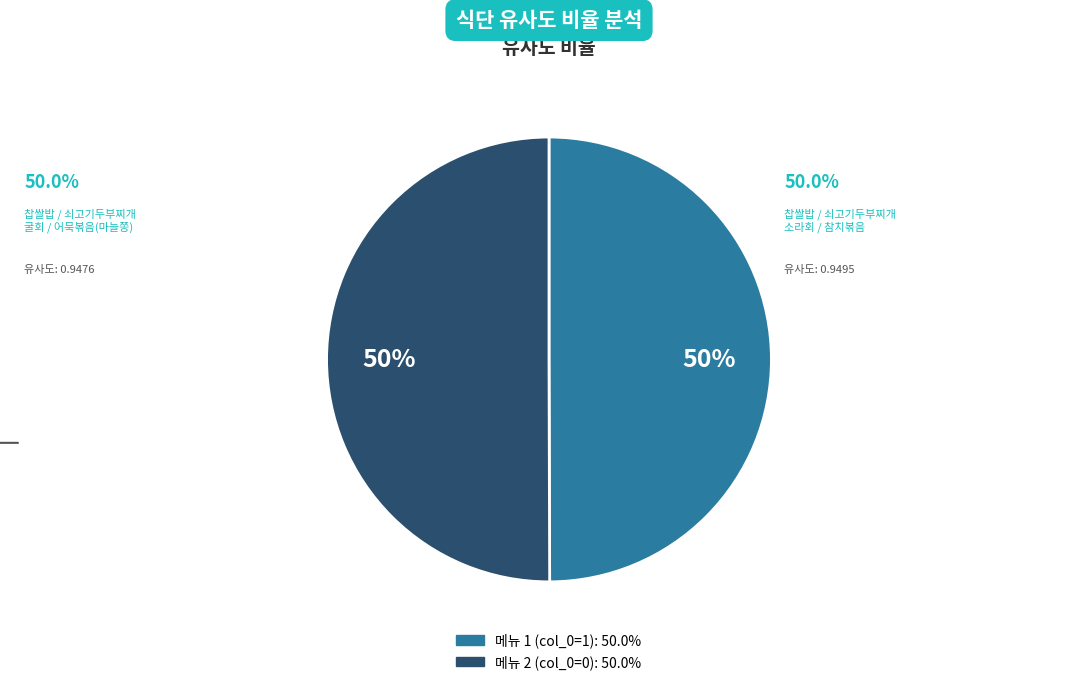

To the nearest percent, what is the average slice percentage?

50%